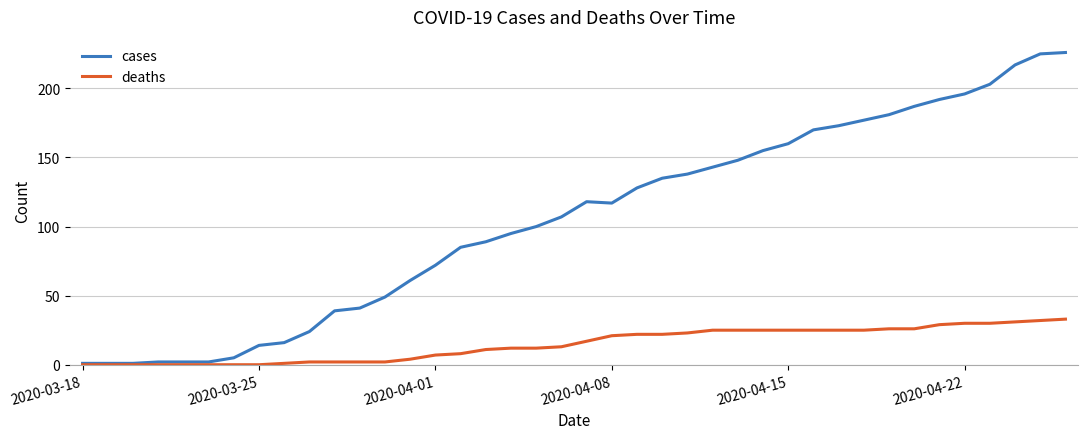

Rank the series by their maximum value, from highest to lowest.

cases, deaths